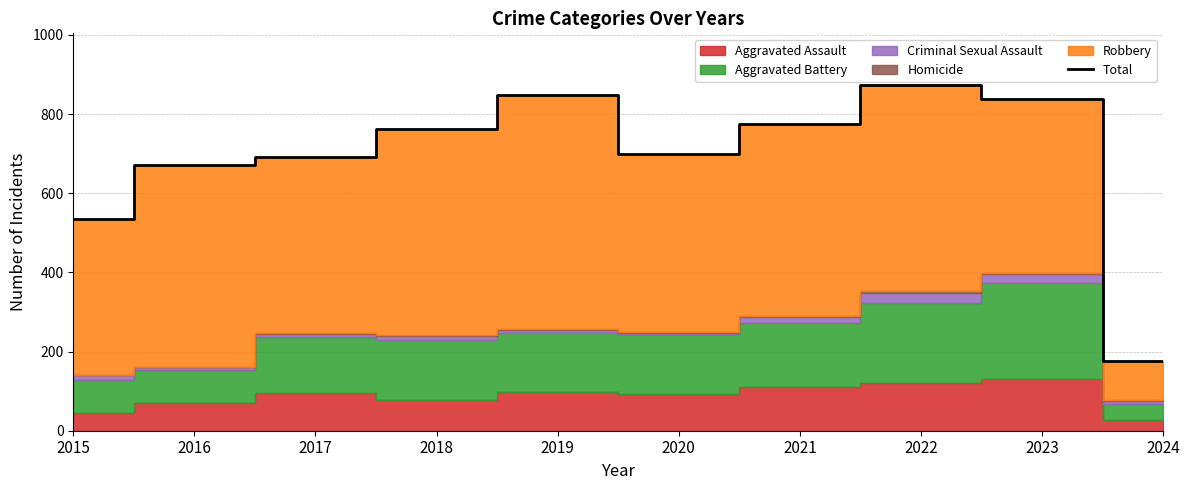

What is the sum of the values at 2023 and 2017?

1530